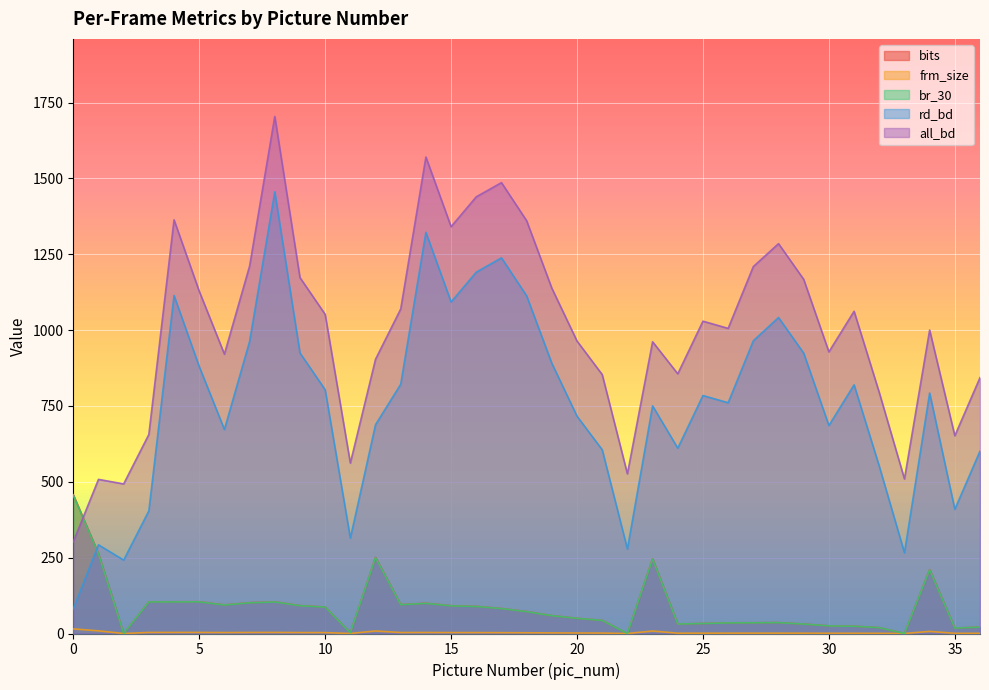

Which series has the largest total across all categories?

all_bd